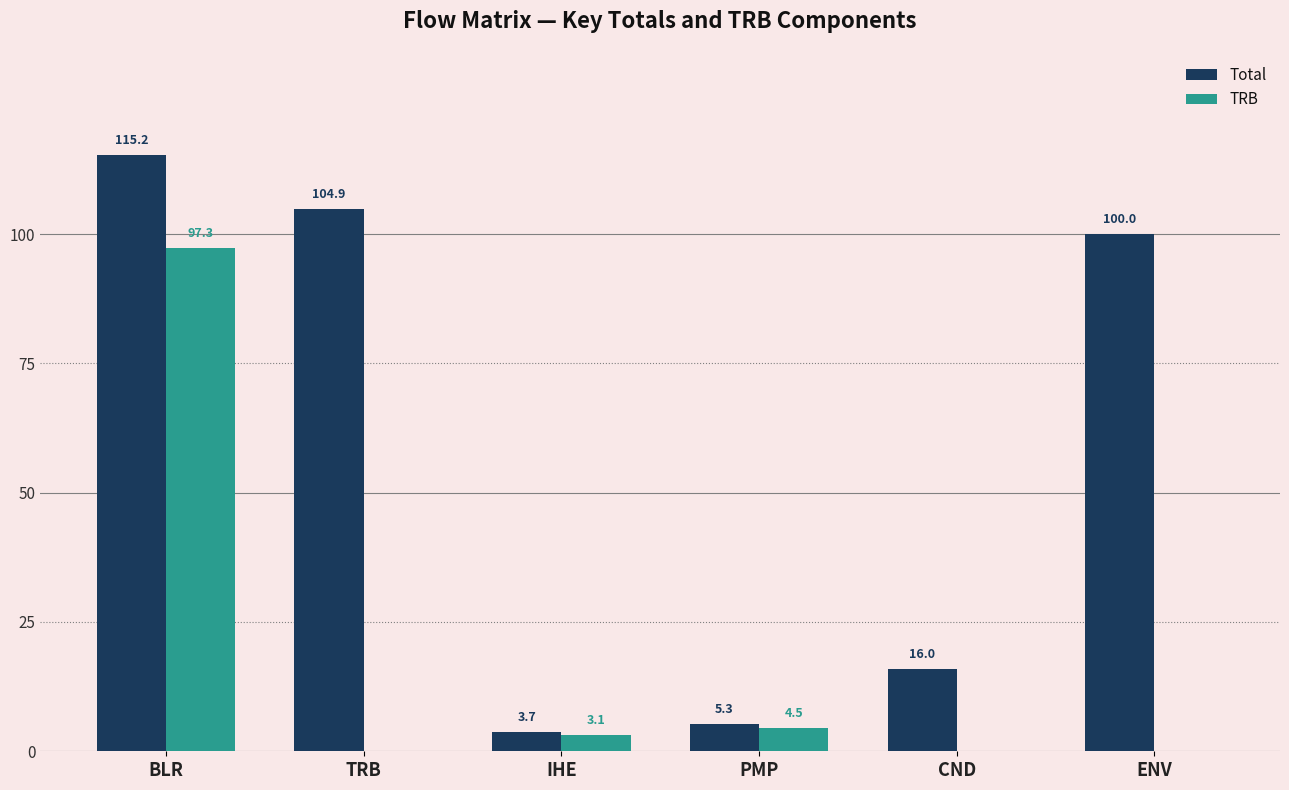

Which category has the highest value across all series?

BLR